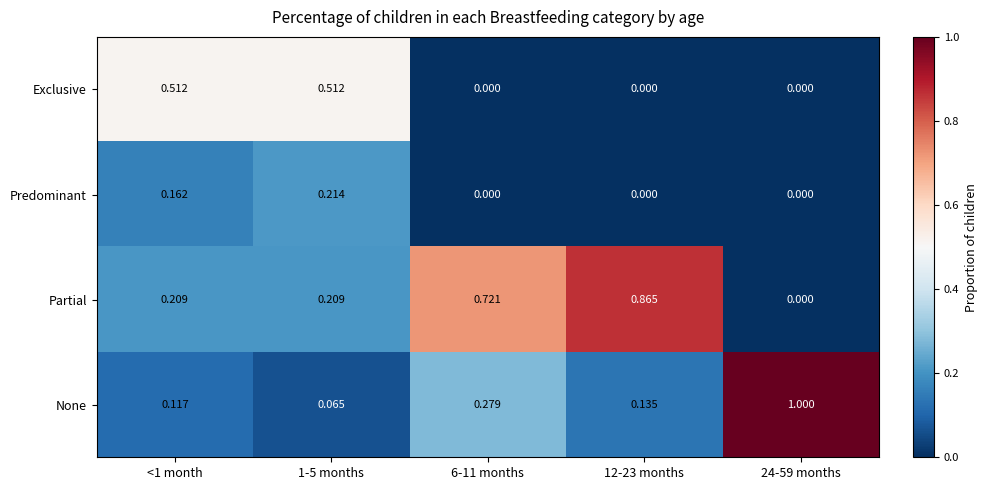

Is the value of None at <1 month greater than the value of Exclusive at 12-23 months?

Yes